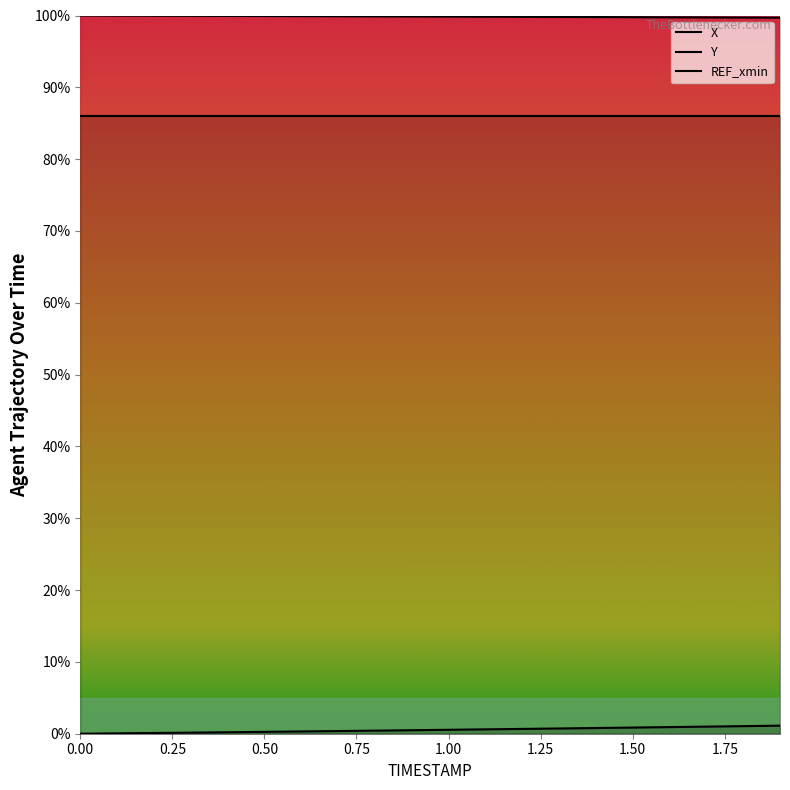

How many data points does each series have?

20